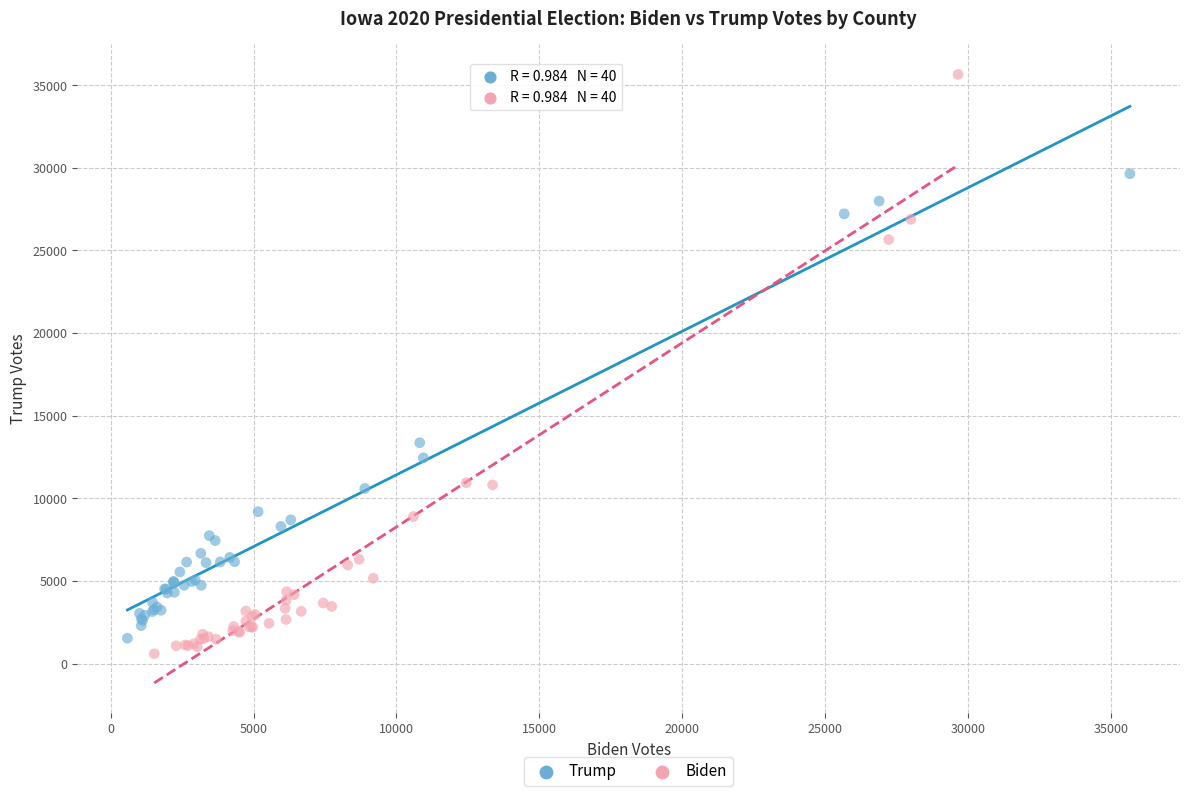

Which series has the widest spread of Y values?

Biden